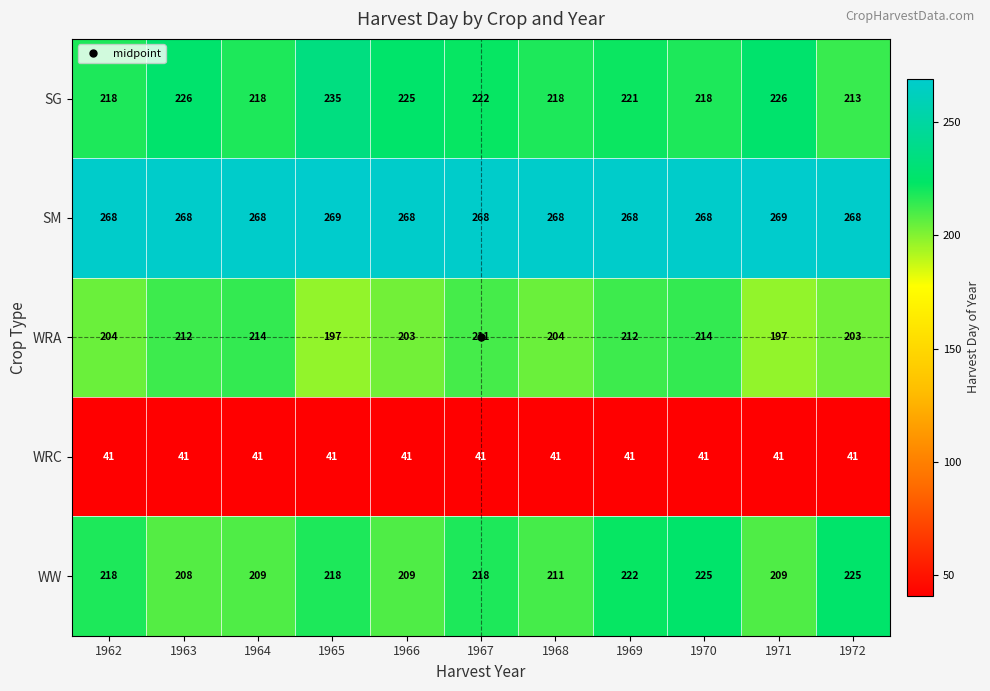

At which category is the sum across all series the highest?

1970